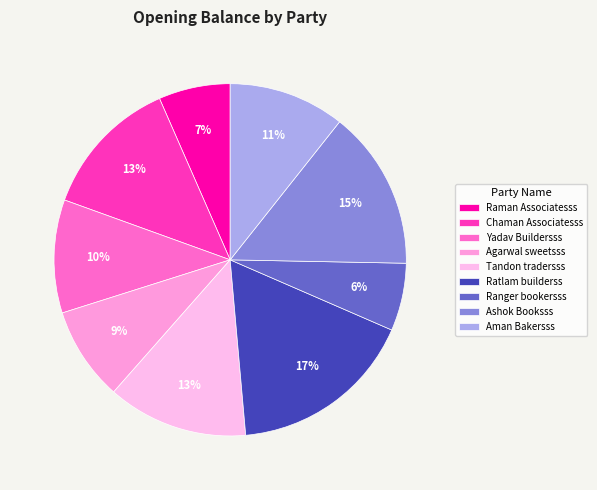

How many segments does this pie chart have?

9